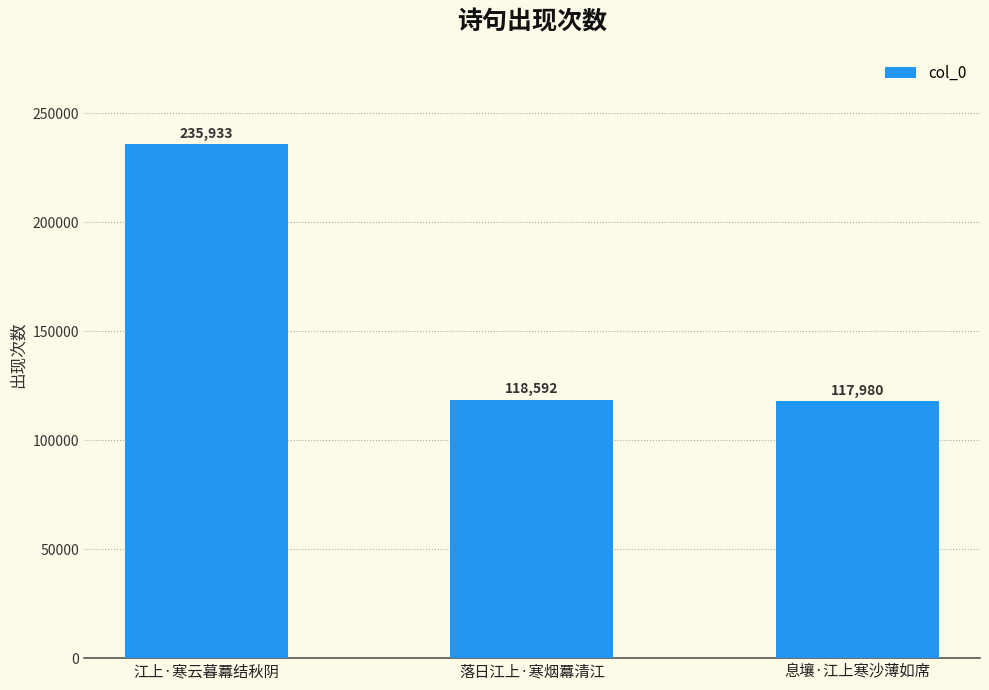

Are the bars grouped side by side (vs. stacked)?

No